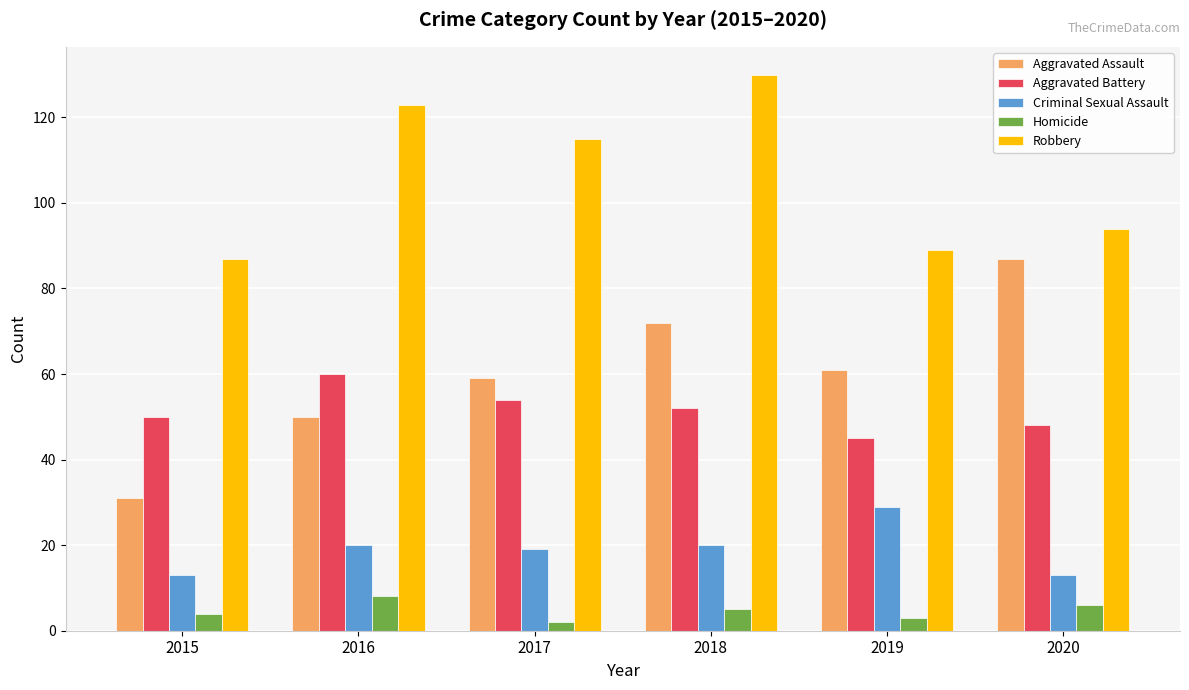

Are the bars horizontal?

No